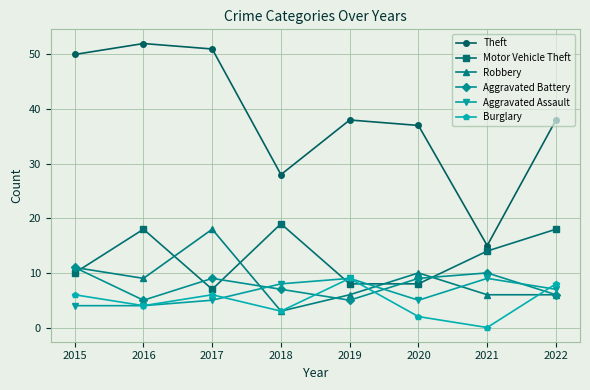

The Aggravated Battery series shows 8 at 2019. True or false?

False